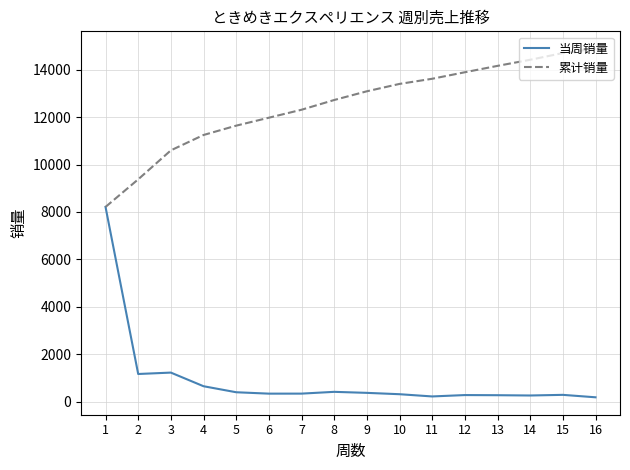

True or false: 累计销量 has more than 0 interior local peaks.

False